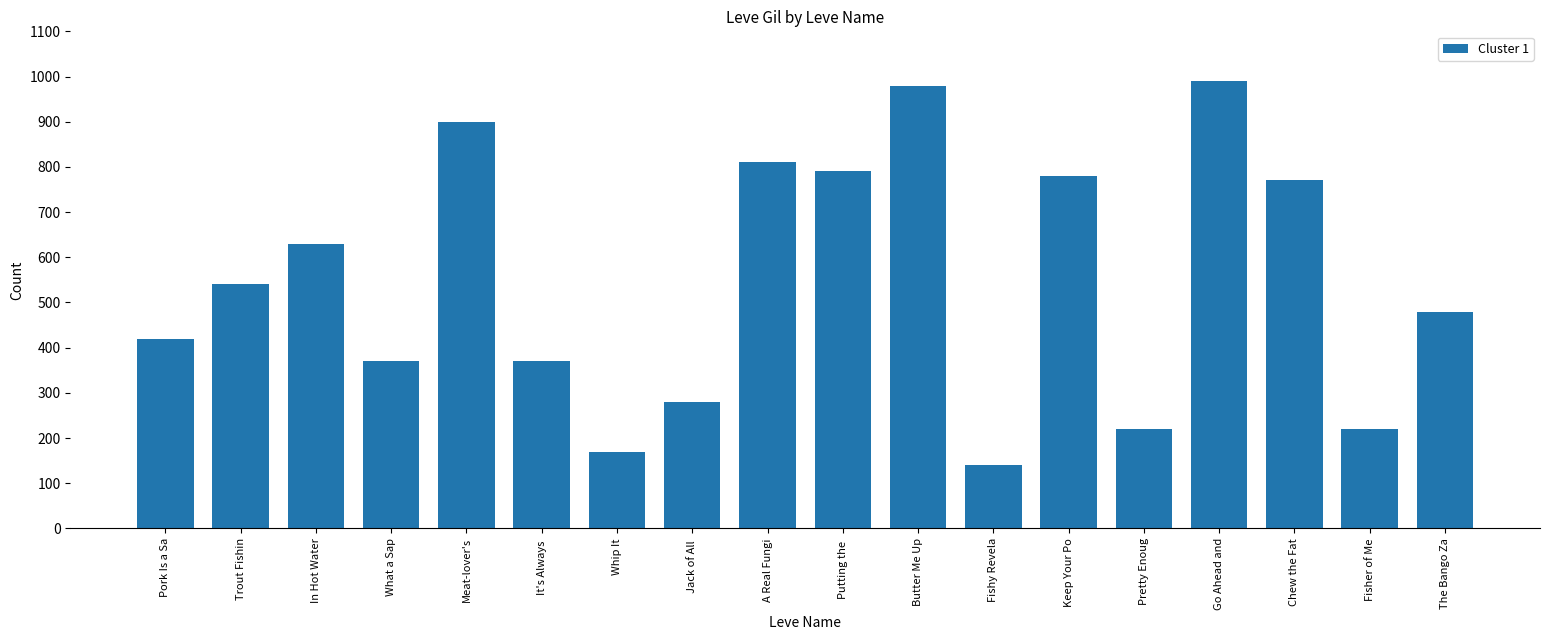

What is the ratio of the value at Whip It to the value at Jack of All ?

0.6